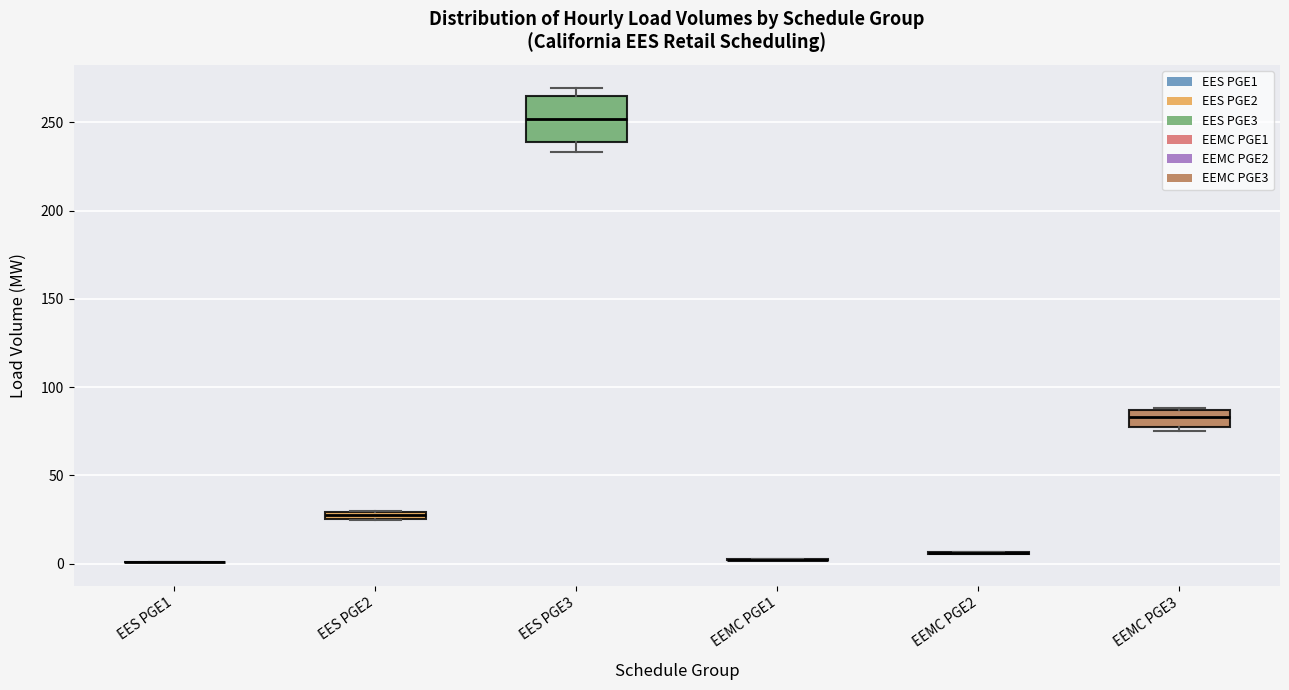

Comparing the boxes themselves (not the whiskers), which one is the tallest?

EES PGE3